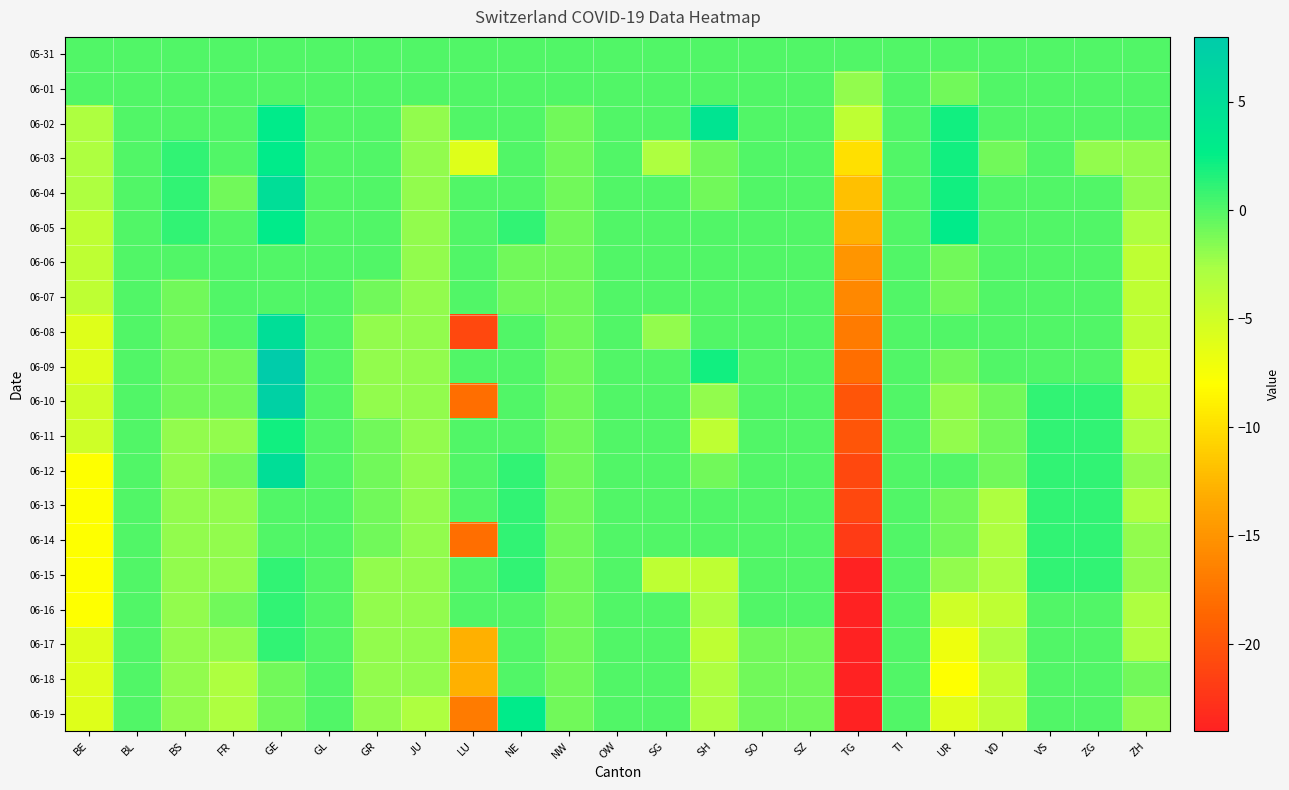

Rank the series by their maximum value, from lowest to highest.

05-31, 06-01, 06-06, 06-07, 06-18, 06-13, 06-14, 06-15, 06-16, 06-17, 06-11, 06-03, 06-05, 06-19, 06-02, 06-04, 06-08, 06-12, 06-10, 06-09